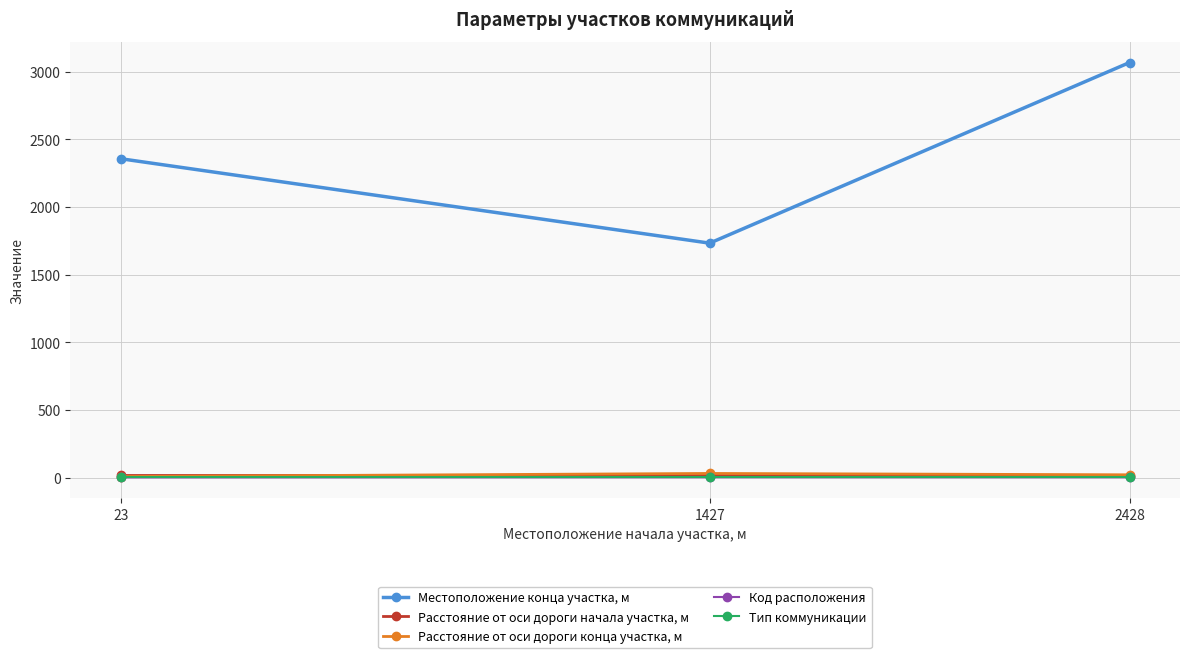

How many categories are shown in the chart?

3